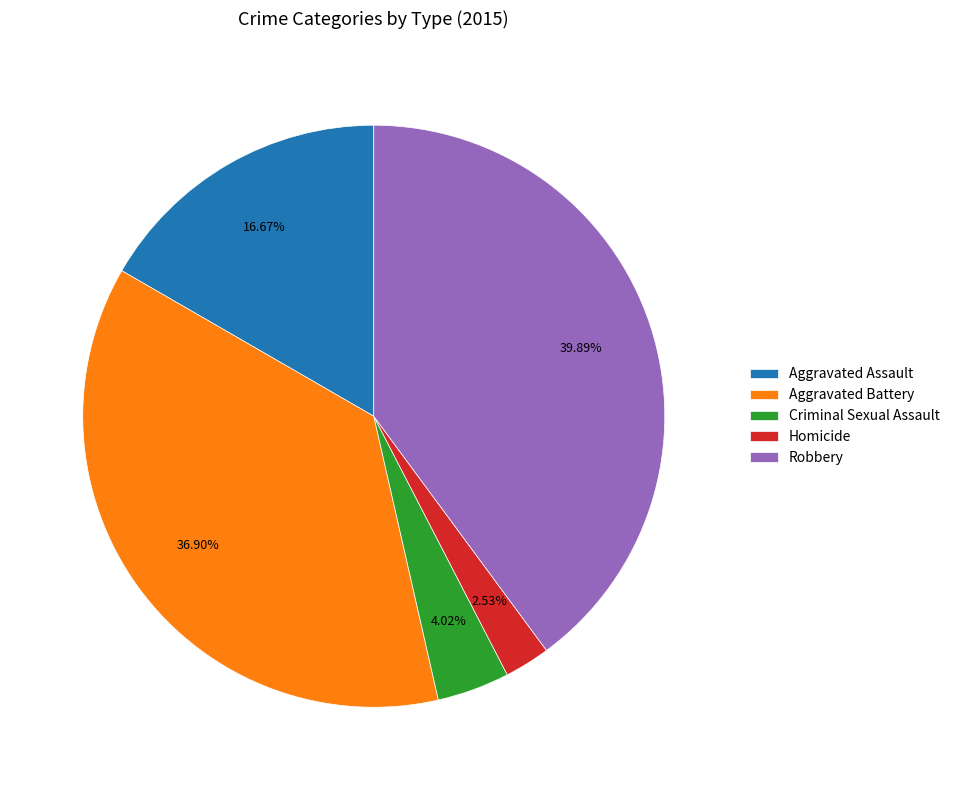

To the nearest percent, what portion does Homicide represent?

3%